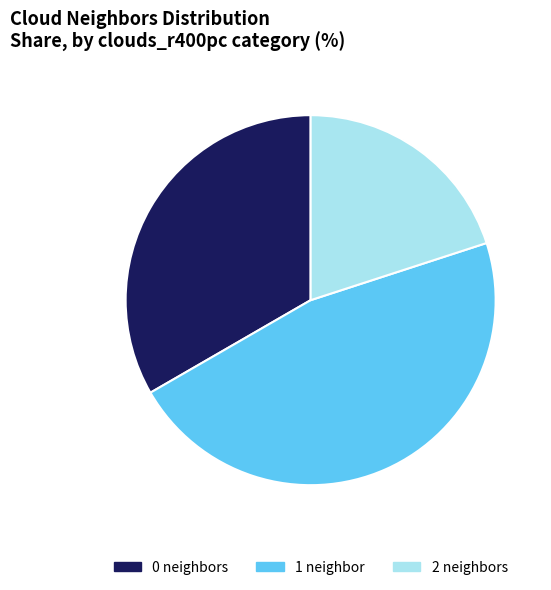

Between 2 neighbors and 1 neighbor, which is larger?

1 neighbor